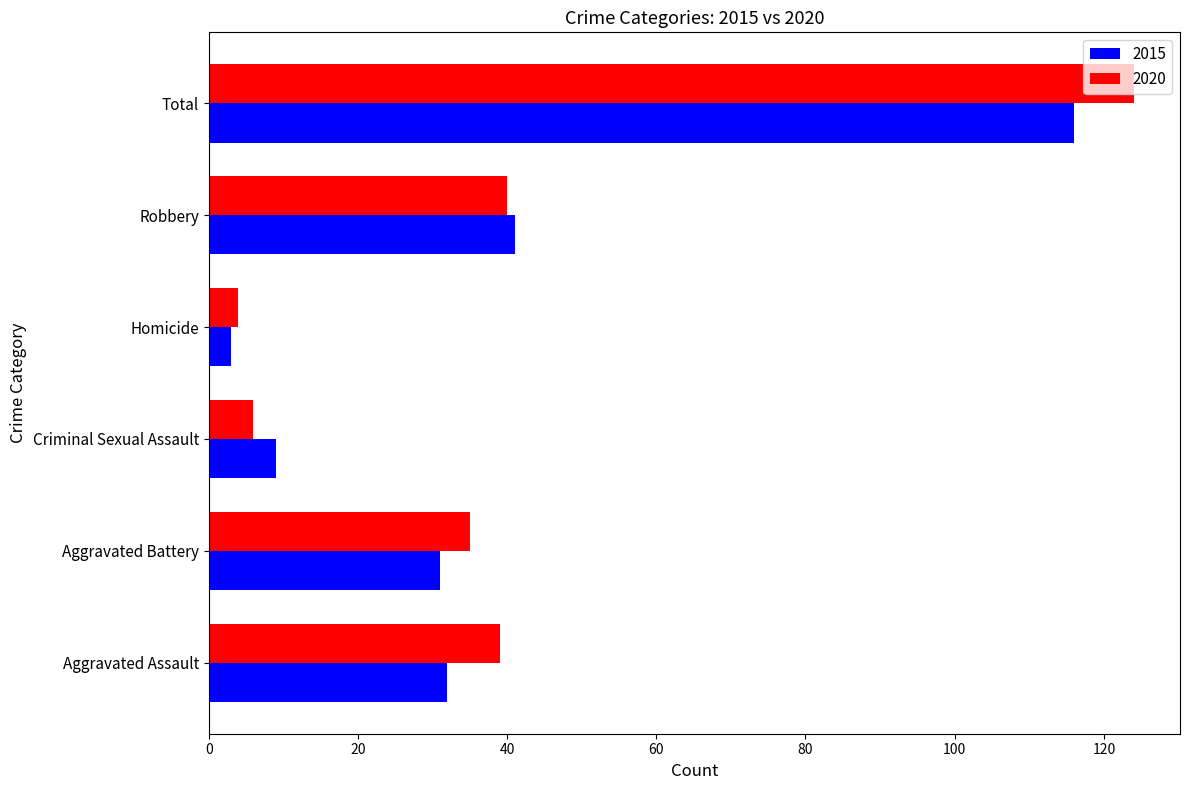

What is the highest value of the 2015 series?

116